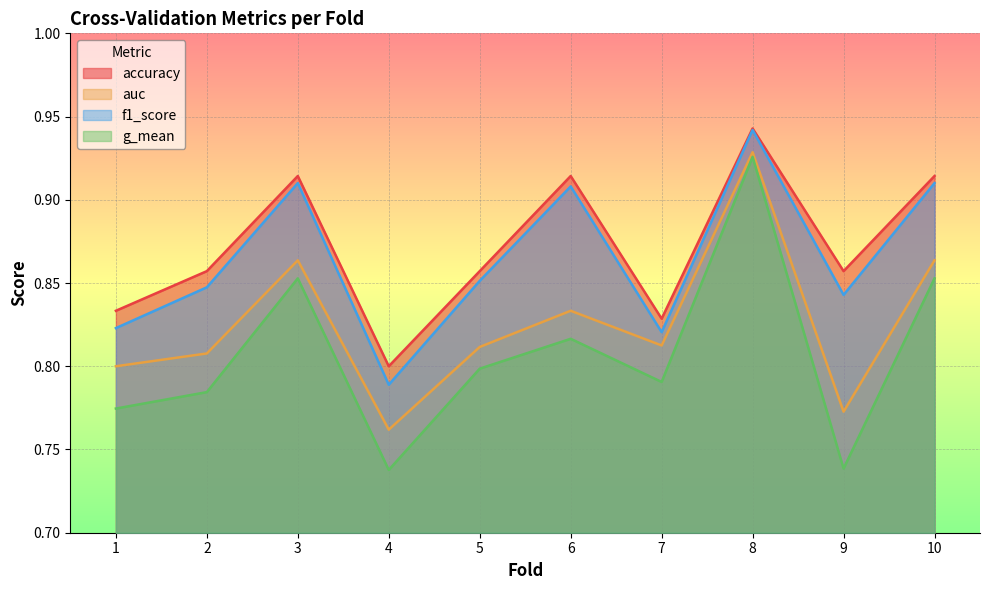

Reading right to left, transcribe all the data shown in this chart.

accuracy: 10=0.9	9=0.9	8=0.9	7=0.8	6=0.9	5=0.9	4=0.8	3=0.9	2=0.9	1=0.8
auc: 10=0.9	9=0.8	8=0.9	7=0.8	6=0.8	5=0.8	4=0.8	3=0.9	2=0.8	1=0.8
f1_score: 10=0.9	9=0.8	8=0.9	7=0.8	6=0.9	5=0.9	4=0.8	3=0.9	2=0.8	1=0.8
g_mean: 10=0.9	9=0.7	8=0.9	7=0.8	6=0.8	5=0.8	4=0.7	3=0.9	2=0.8	1=0.8